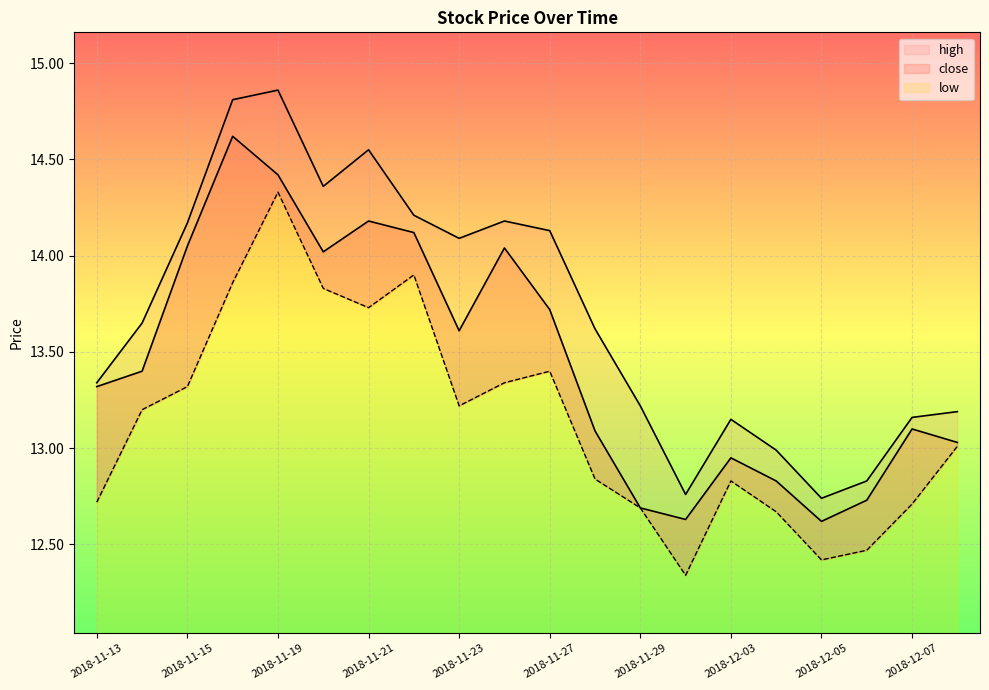

What is the smallest value displayed?

12.3